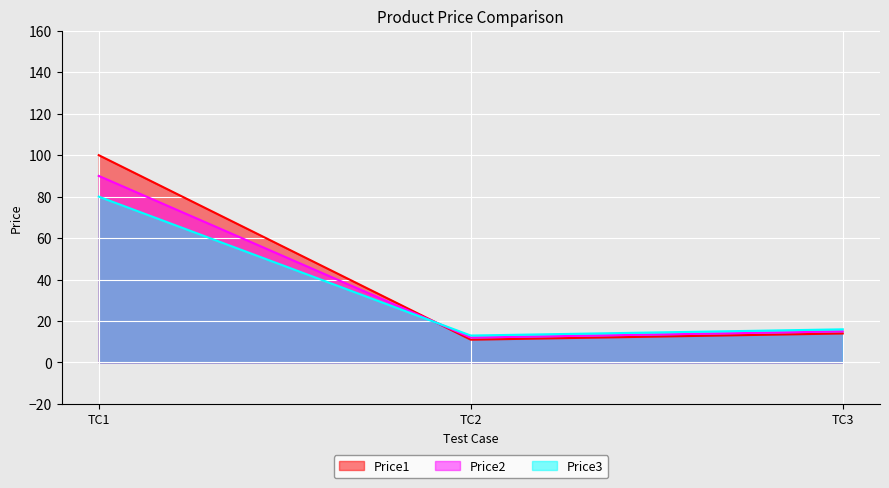

Which label corresponds to the smallest value in the chart?

TC2